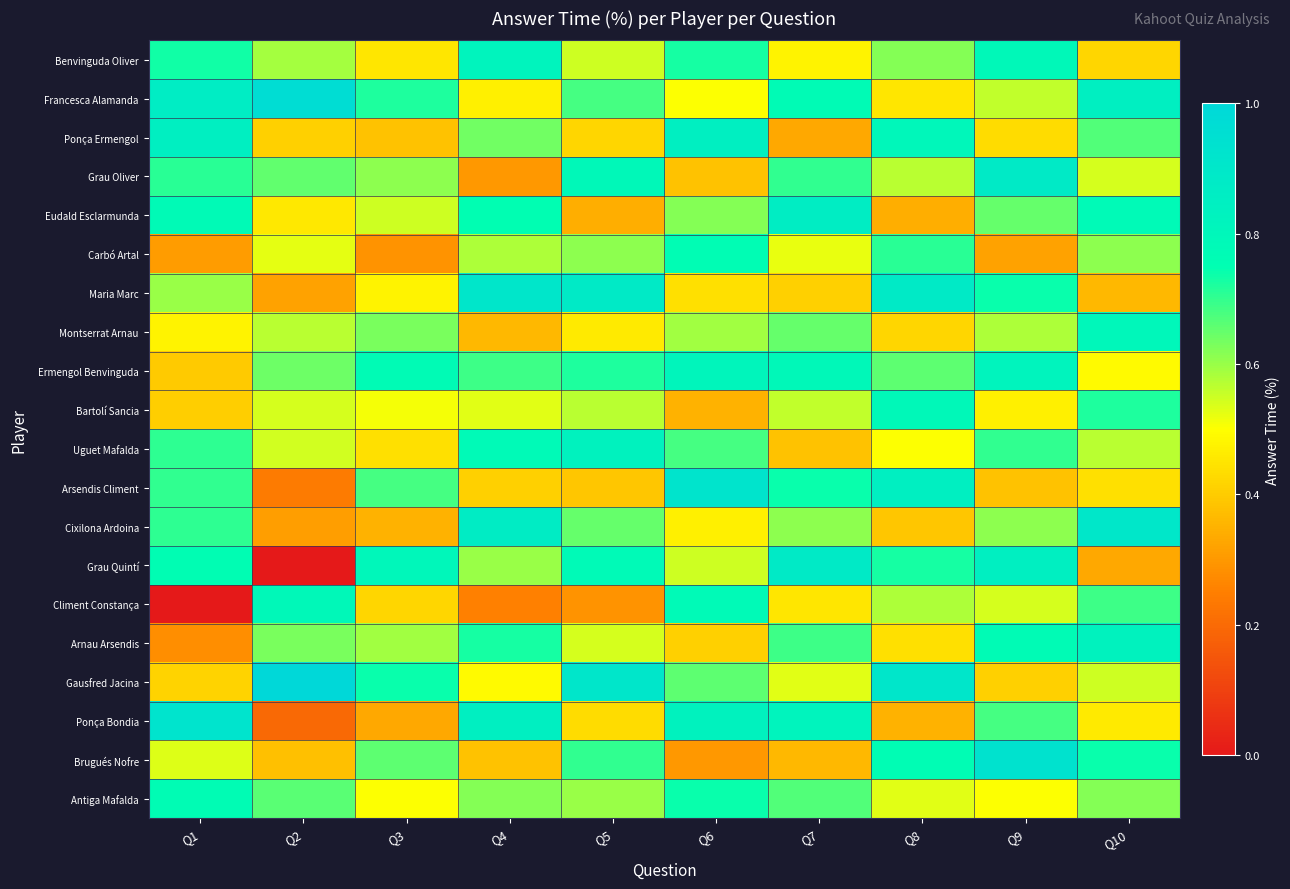

Reading right to left, transcribe all the data shown in this chart.

Benvinguda Oliver: Q10=0.4	Q9=0.8	Q8=0.6	Q7=0.5	Q6=0.7	Q5=0.6	Q4=0.8	Q3=0.5	Q2=0.6	Q1=0.7
Francesca Alamanda: Q10=0.8	Q9=0.6	Q8=0.5	Q7=0.8	Q6=0.5	Q5=0.7	Q4=0.5	Q3=0.7	Q2=1.0	Q1=0.9
Ponça Ermengol: Q10=0.7	Q9=0.4	Q8=0.8	Q7=0.3	Q6=0.8	Q5=0.4	Q4=0.6	Q3=0.4	Q2=0.4	Q1=0.9
Grau Oliver: Q10=0.5	Q9=0.9	Q8=0.6	Q7=0.7	Q6=0.4	Q5=0.8	Q4=0.3	Q3=0.6	Q2=0.7	Q1=0.7
Eudald Esclarmunda: Q10=0.8	Q9=0.7	Q8=0.3	Q7=0.9	Q6=0.6	Q5=0.3	Q4=0.8	Q3=0.6	Q2=0.5	Q1=0.8
Carbó Artal: Q10=0.6	Q9=0.3	Q8=0.7	Q7=0.5	Q6=0.8	Q5=0.6	Q4=0.6	Q3=0.3	Q2=0.5	Q1=0.3
Maria Marc: Q10=0.4	Q9=0.7	Q8=0.9	Q7=0.4	Q6=0.4	Q5=0.9	Q4=0.9	Q3=0.5	Q2=0.3	Q1=0.6
Montserrat Arnau: Q10=0.8	Q9=0.6	Q8=0.4	Q7=0.7	Q6=0.6	Q5=0.5	Q4=0.4	Q3=0.6	Q2=0.6	Q1=0.5
Ermengol Benvinguda: Q10=0.5	Q9=0.8	Q8=0.7	Q7=0.8	Q6=0.8	Q5=0.7	Q4=0.7	Q3=0.8	Q2=0.6	Q1=0.4
Bartolí Sancia: Q10=0.7	Q9=0.5	Q8=0.8	Q7=0.6	Q6=0.3	Q5=0.6	Q4=0.5	Q3=0.5	Q2=0.5	Q1=0.4
Uguet Mafalda: Q10=0.6	Q9=0.7	Q8=0.5	Q7=0.4	Q6=0.7	Q5=0.8	Q4=0.8	Q3=0.4	Q2=0.5	Q1=0.7
Arsendis Climent: Q10=0.4	Q9=0.4	Q8=0.8	Q7=0.7	Q6=0.9	Q5=0.4	Q4=0.4	Q3=0.7	Q2=0.2	Q1=0.7
Cixilona Ardoina: Q10=0.9	Q9=0.6	Q8=0.4	Q7=0.6	Q6=0.5	Q5=0.7	Q4=0.9	Q3=0.3	Q2=0.3	Q1=0.7
Grau Quintí: Q10=0.3	Q9=0.8	Q8=0.7	Q7=0.9	Q6=0.6	Q5=0.8	Q4=0.6	Q3=0.8	Q2=0.0	Q1=0.8
Climent Constança: Q10=0.7	Q9=0.5	Q8=0.6	Q7=0.5	Q6=0.8	Q5=0.3	Q4=0.2	Q3=0.4	Q2=0.8	Q1=0.0
Arnau Arsendis: Q10=0.8	Q9=0.8	Q8=0.4	Q7=0.7	Q6=0.4	Q5=0.5	Q4=0.7	Q3=0.6	Q2=0.6	Q1=0.3
Gausfred Jacina: Q10=0.6	Q9=0.4	Q8=0.9	Q7=0.5	Q6=0.7	Q5=0.9	Q4=0.5	Q3=0.7	Q2=1.0	Q1=0.4
Ponça Bondia: Q10=0.5	Q9=0.7	Q8=0.3	Q7=0.8	Q6=0.8	Q5=0.4	Q4=0.8	Q3=0.3	Q2=0.2	Q1=0.9
Brugués Nofre: Q10=0.7	Q9=0.9	Q8=0.8	Q7=0.4	Q6=0.3	Q5=0.7	Q4=0.4	Q3=0.7	Q2=0.4	Q1=0.5
Antiga Mafalda: Q10=0.6	Q9=0.5	Q8=0.5	Q7=0.7	Q6=0.7	Q5=0.6	Q4=0.6	Q3=0.5	Q2=0.7	Q1=0.8